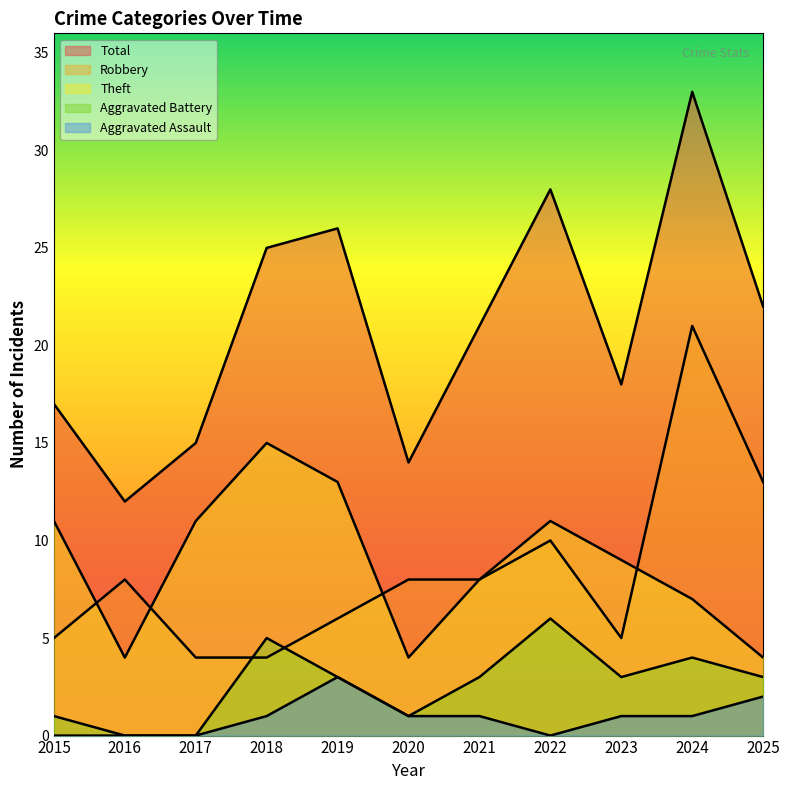

Reading left to right, list all the values displayed in this chart.

Robbery: 5	8	4	4	6	8	8	10	5	21	13
Theft: 11	4	11	15	13	4	8	11	9	7	4
Aggravated Battery: 1	0	0	5	3	1	3	6	3	4	3
Aggravated Assault: 0	0	0	1	3	1	1	0	1	1	2
Total: 17	12	15	25	26	14	21	28	18	33	22